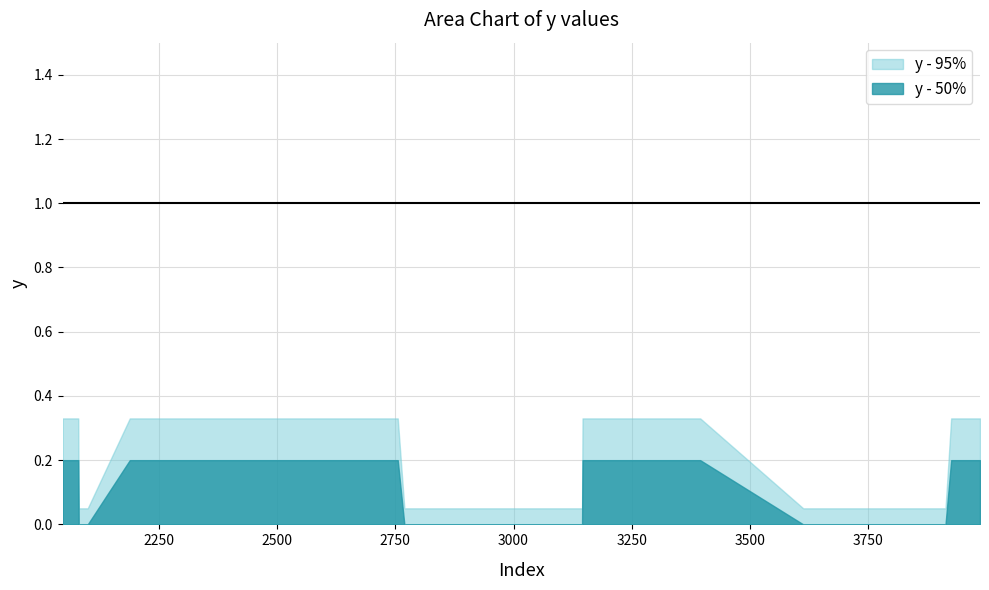

List the series in order of their peak value, lowest first.

y - 50%, y - 95%